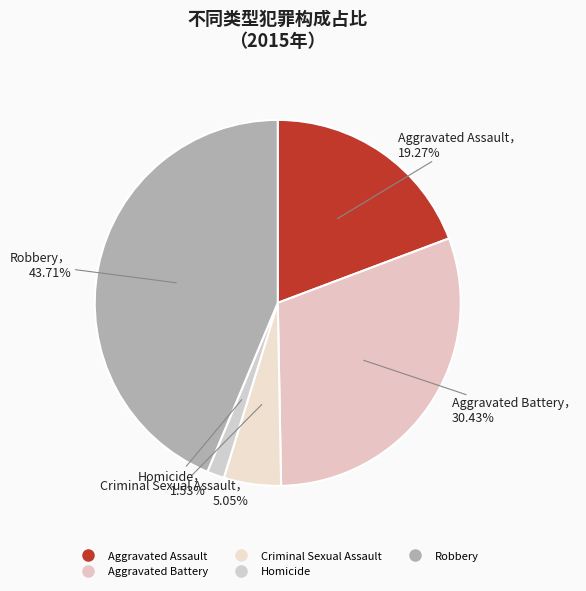

To the nearest percent, what portion does Homicide represent?

2%